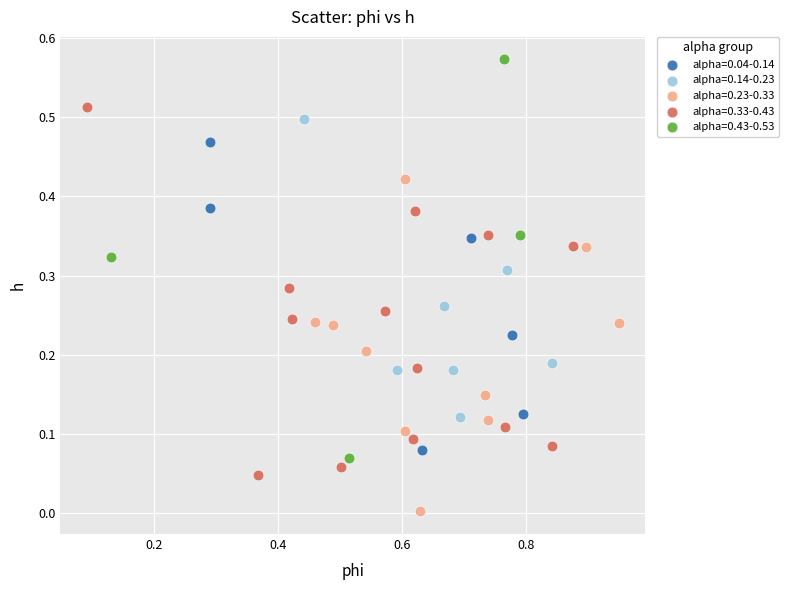

Which series contains the highest Y value?

alpha=0.43-0.53